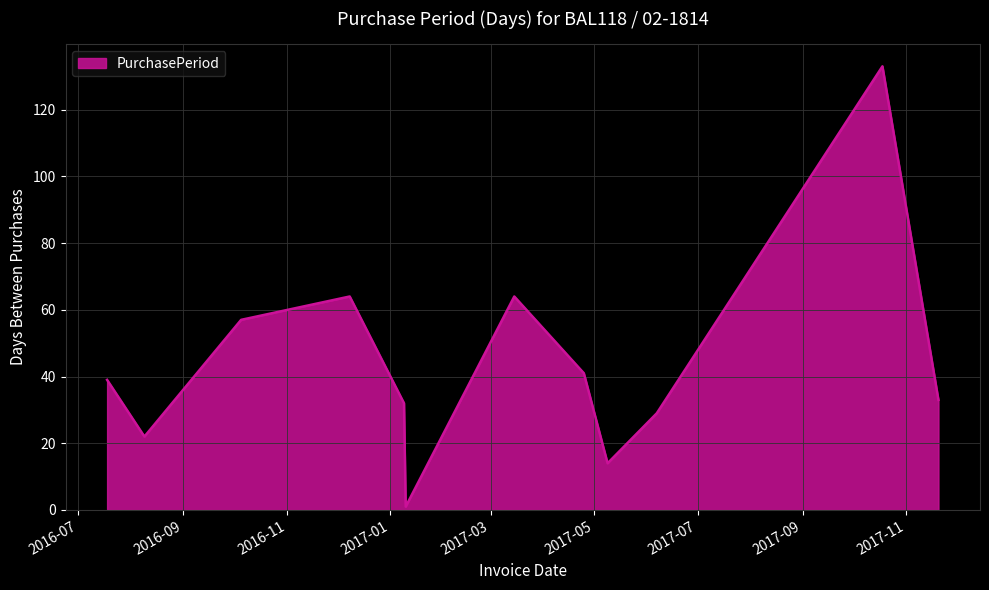

Reading left to right, list all the values displayed in this chart.

39	22	57	64	32	1	64	41	14	29	133	33